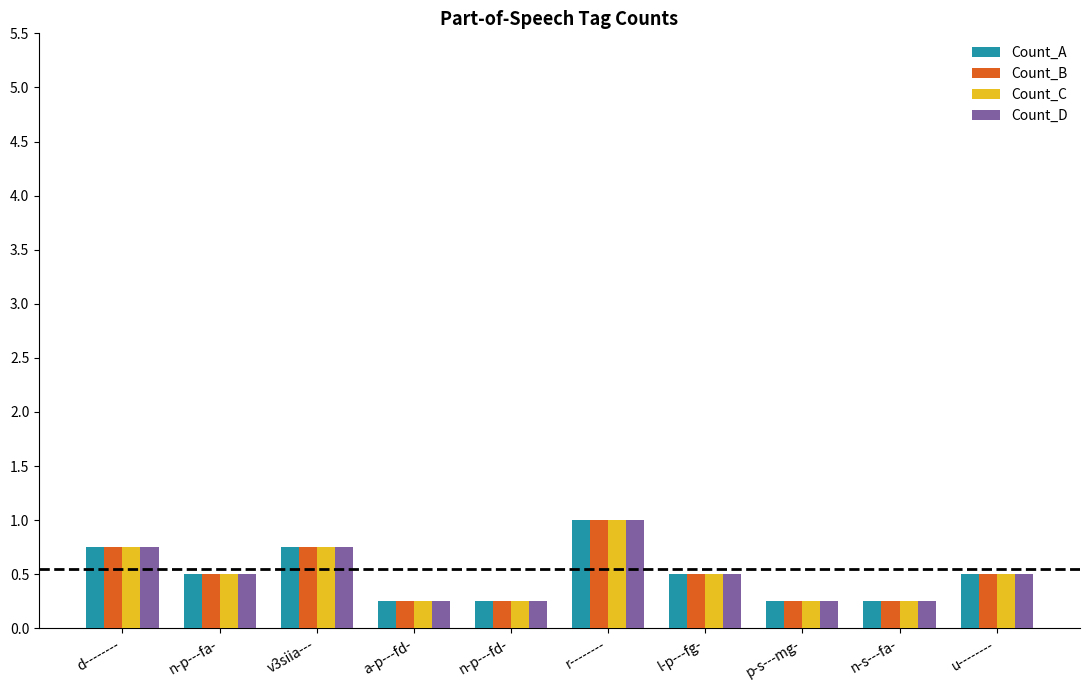

At how many categories does at least one series exceed 0?

10